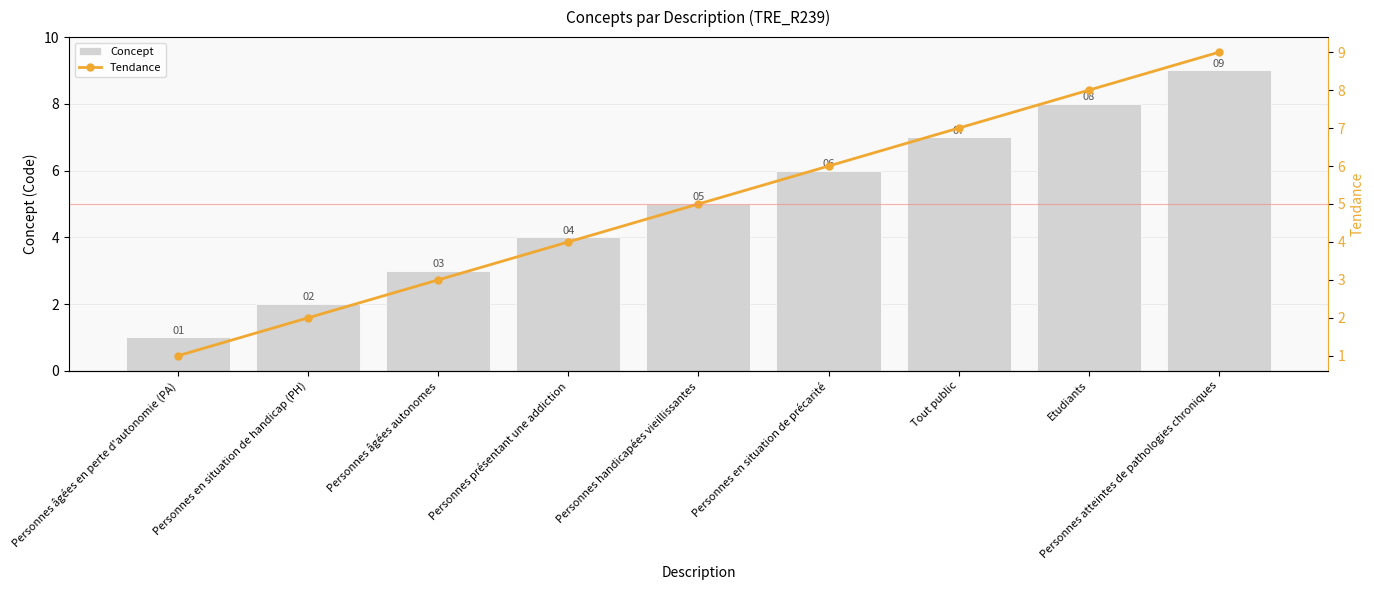

Where is Concept nearest to the value 5?

Personnes handicapées vieillissantes